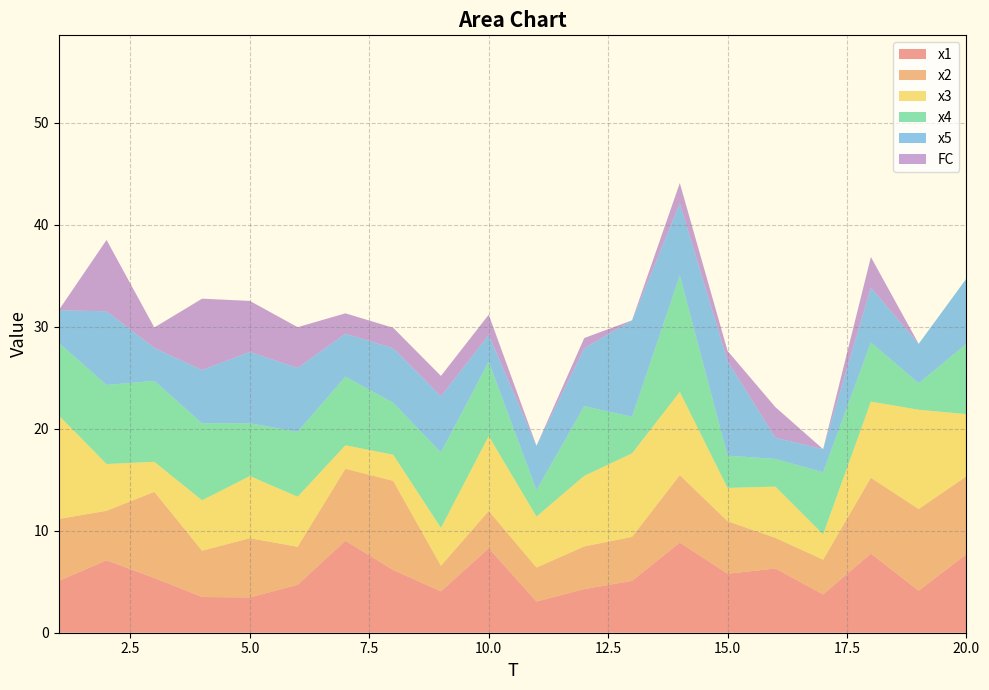

Reading right to left, extract all data points from this chart.

x1: 7.7	4.1	7.8	3.8	6.3	5.8	8.8	5.1	4.3	3.1	8.3	4.1	6.2	9.0	4.7	3.5	3.5	5.4	7.1	5.1
x2: 7.6	8.0	7.4	3.4	3.0	5.2	6.6	4.3	4.2	3.3	3.7	2.5	8.7	7.1	3.7	5.8	4.5	8.4	4.9	6.1
x3: 6.1	9.7	7.5	2.5	5.0	3.3	8.2	8.2	6.9	5.0	7.3	3.7	2.6	2.3	4.9	6.1	4.9	2.9	4.6	10.2
x4: 6.9	2.6	5.8	6.1	2.7	3.2	11.4	3.6	6.8	2.6	7.3	7.4	5.1	6.7	6.4	5.2	7.5	7.9	7.7	7.1
x5: 6.4	3.9	5.4	2.3	2.1	9.3	7.1	9.5	5.7	4.4	2.6	5.5	5.4	4.2	6.3	7.0	5.2	3.2	7.2	3.2
FC: 0.0	0.0	3.0	0.0	3.0	1.0	2.0	0.0	1.0	0.0	2.0	2.0	2.0	2.0	4.0	5.0	7.0	2.0	7.0	0.0